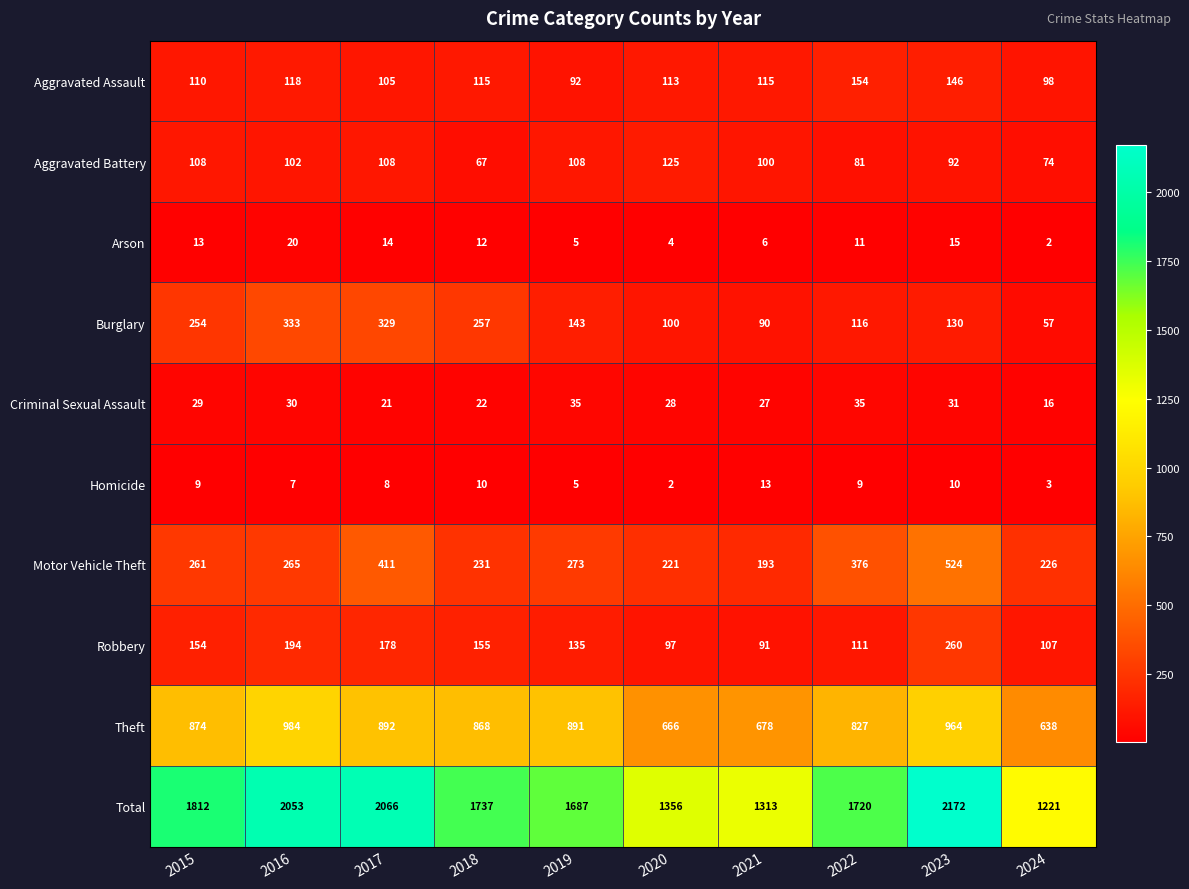

What is the spread (max minus min) of values at 2022?

1711